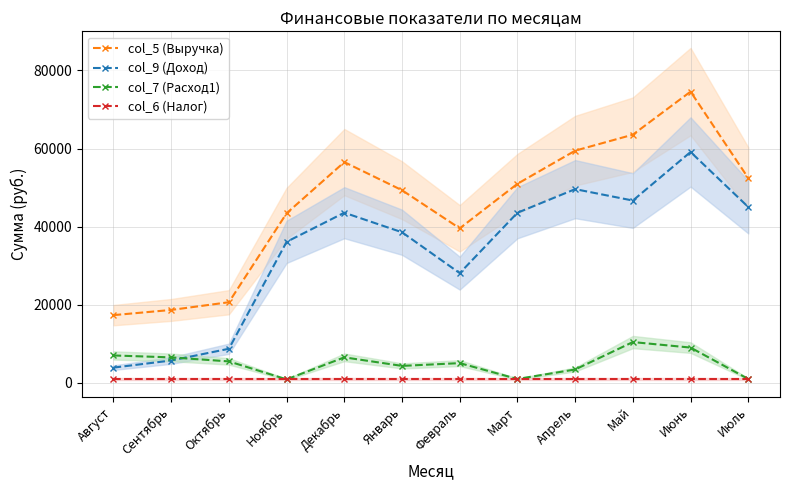

At how many categories does at least one series exceed 32059?

9